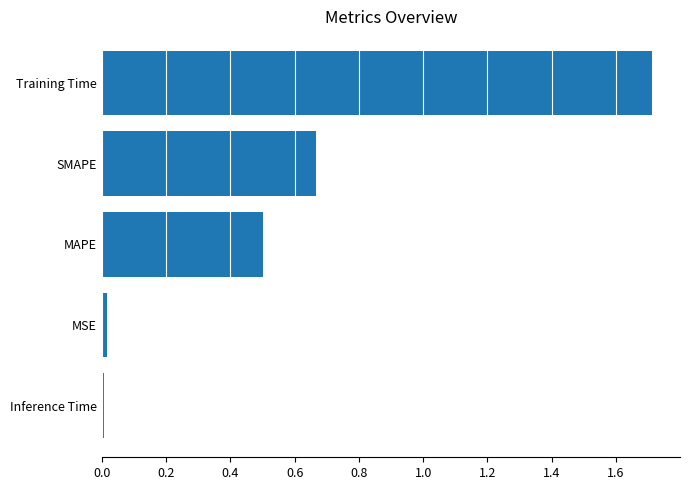

What is the maximum value shown in the chart?

1.7